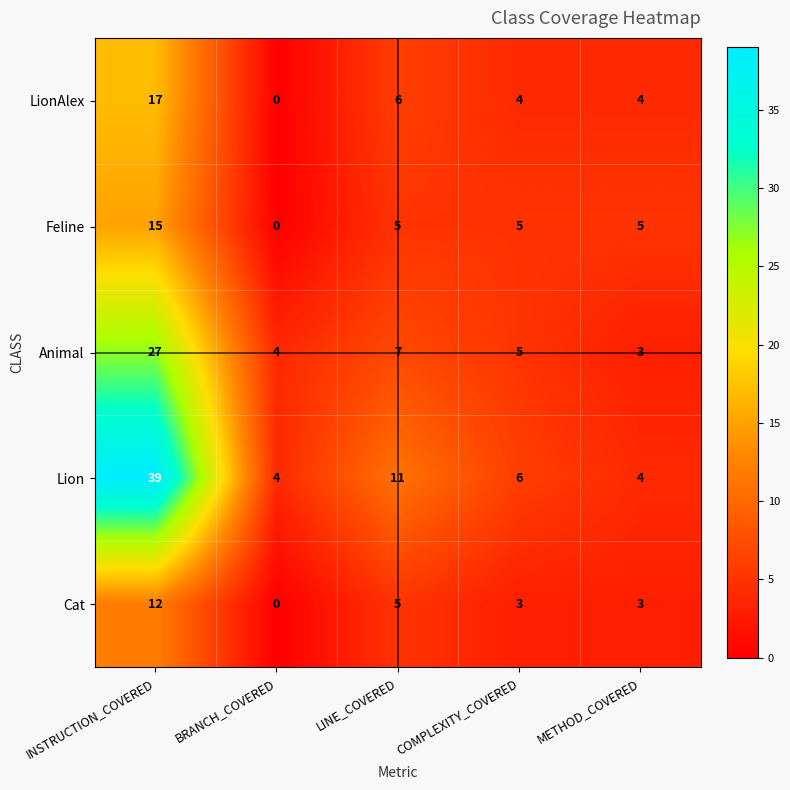

Which series has the largest range (max minus min)?

Lion